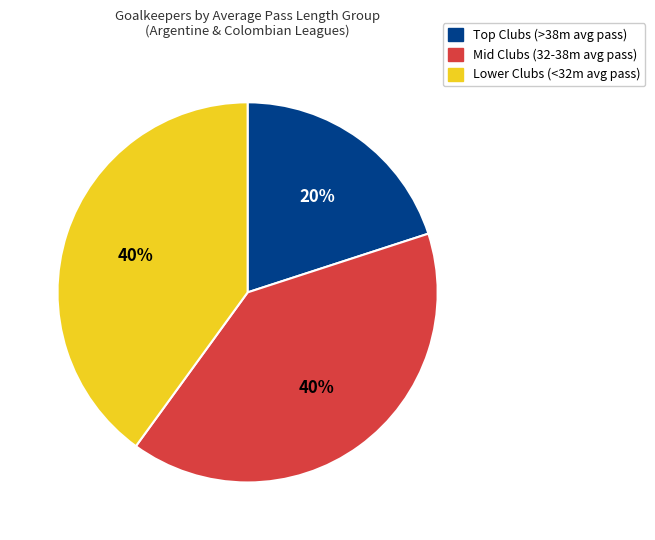

Is there any slice that represents more than half of the pie?

No